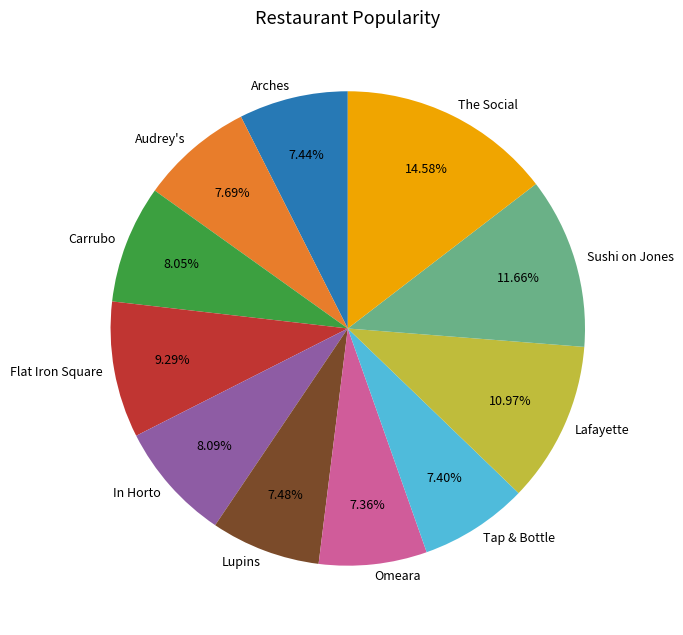

To the nearest percent, what is the average slice percentage?

9%